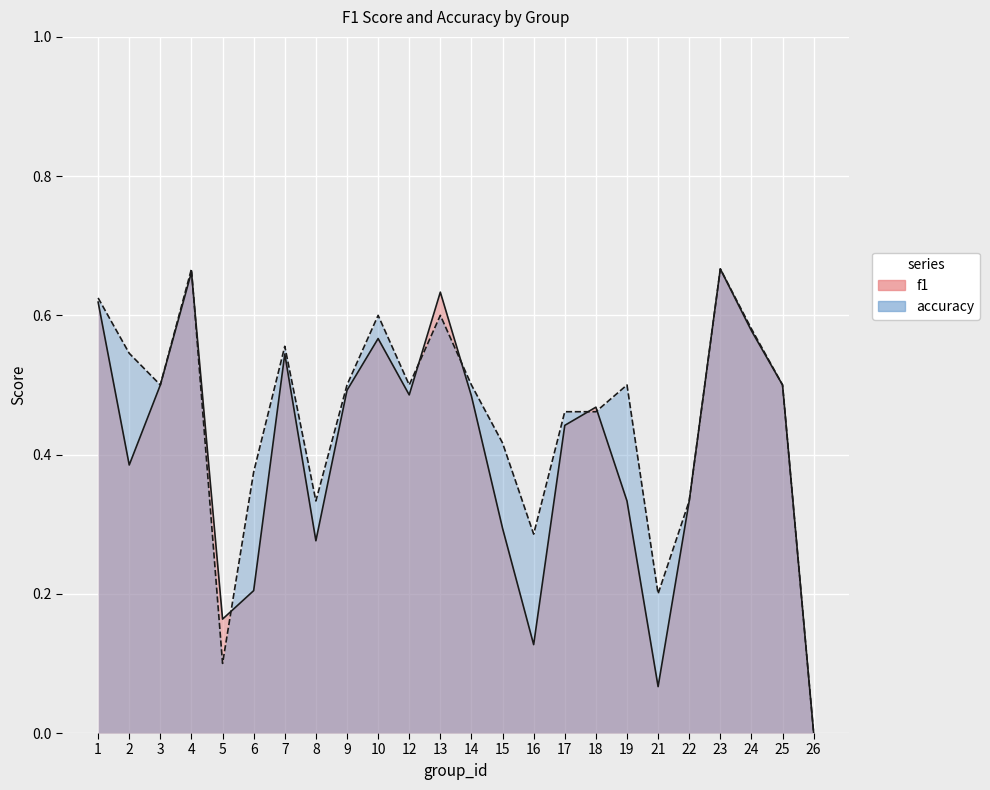

Is the value of accuracy at 25 greater than the value of f1 at 8?

Yes